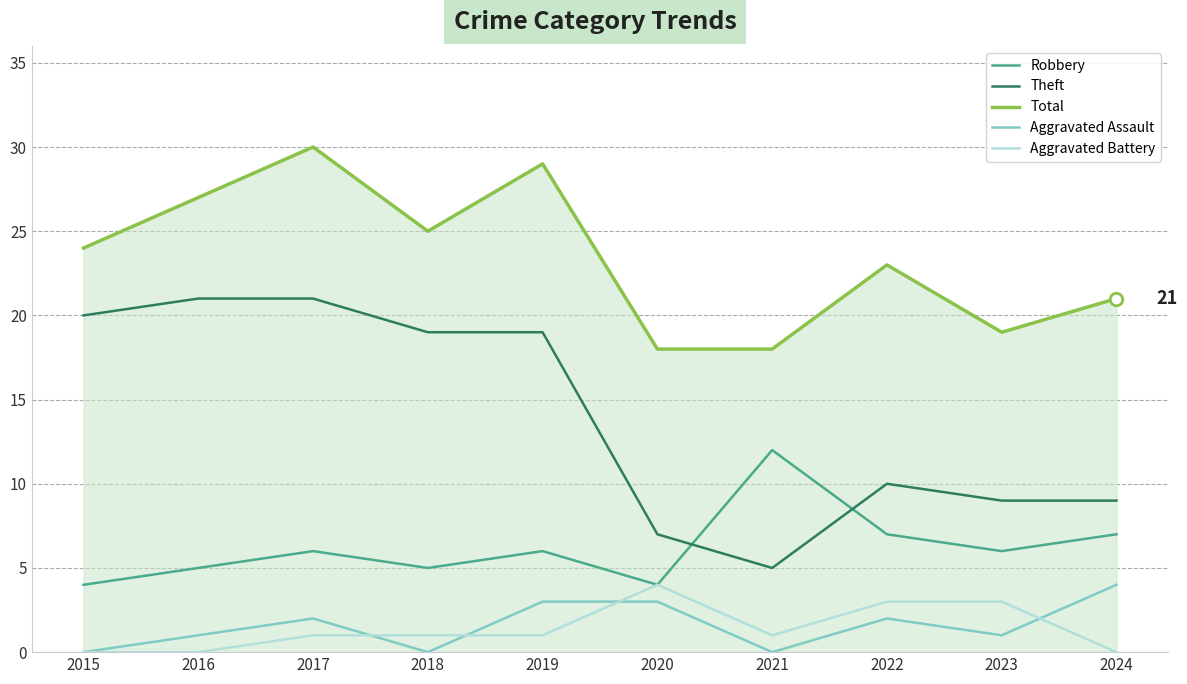

How many lines are shown in the chart?

5